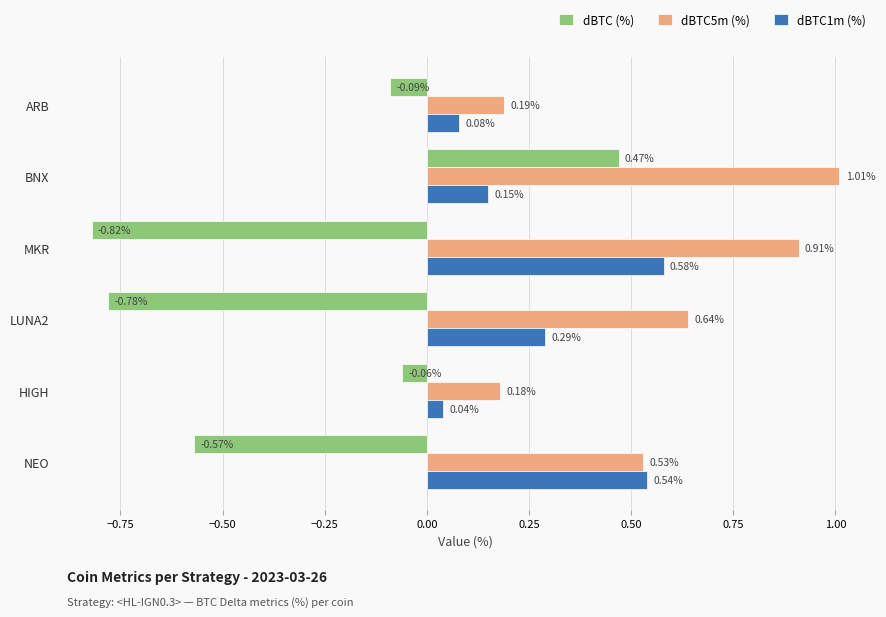

What is the difference between the highest and lowest values at MKR?

1.7